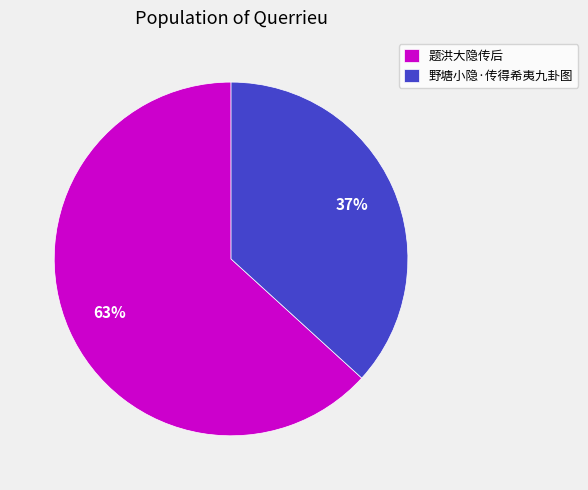

To the nearest percent, what is the difference between the largest and smallest slice percentages?

26%